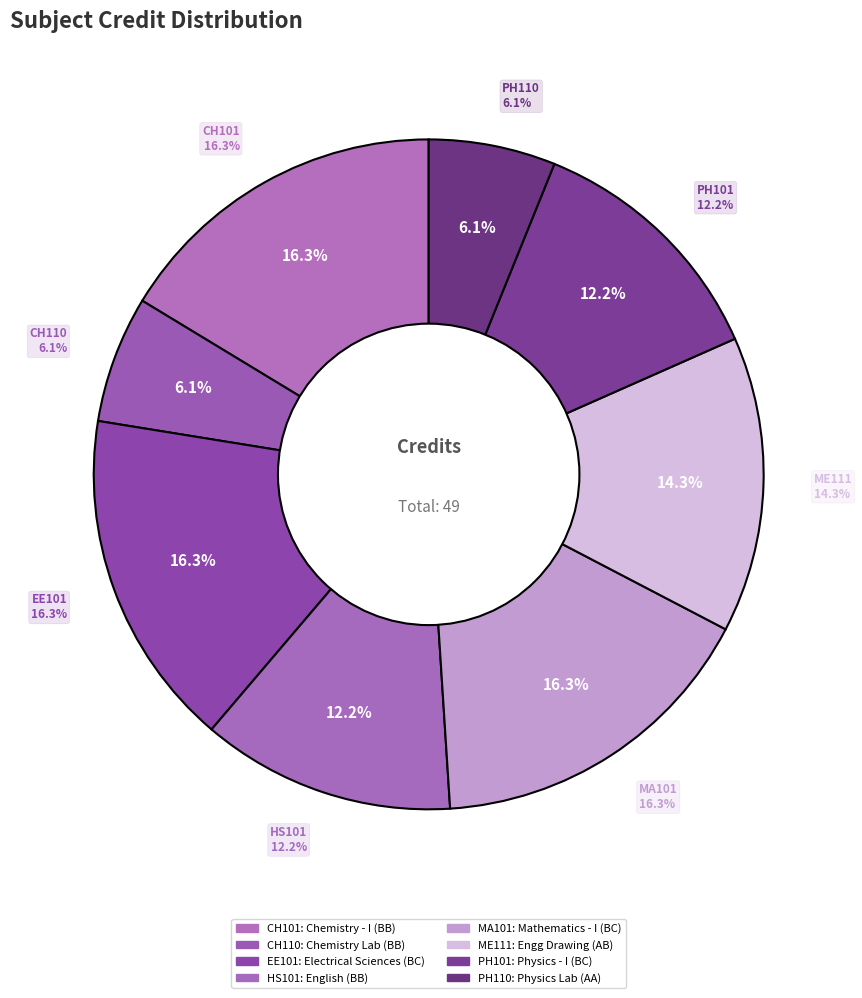

Is there any slice that represents more than half of the pie?

No